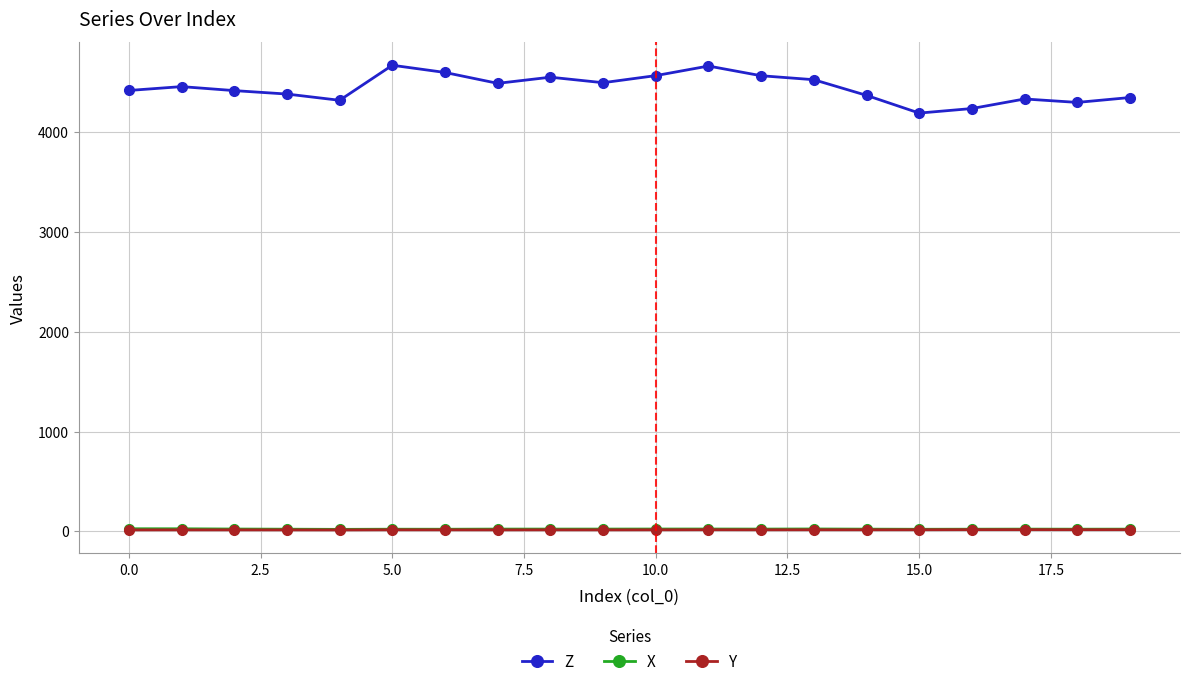

Which series has the largest range (max minus min)?

Z